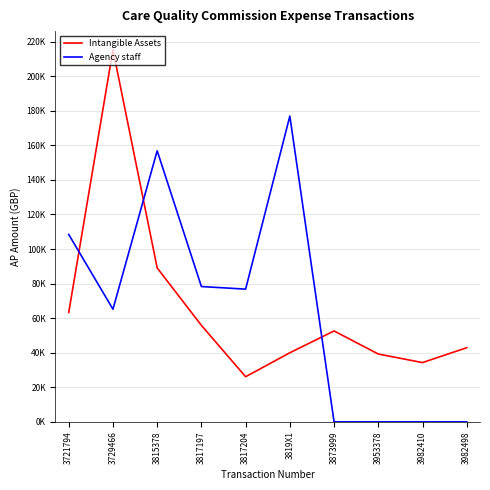

What position from the right is 3982498?

1